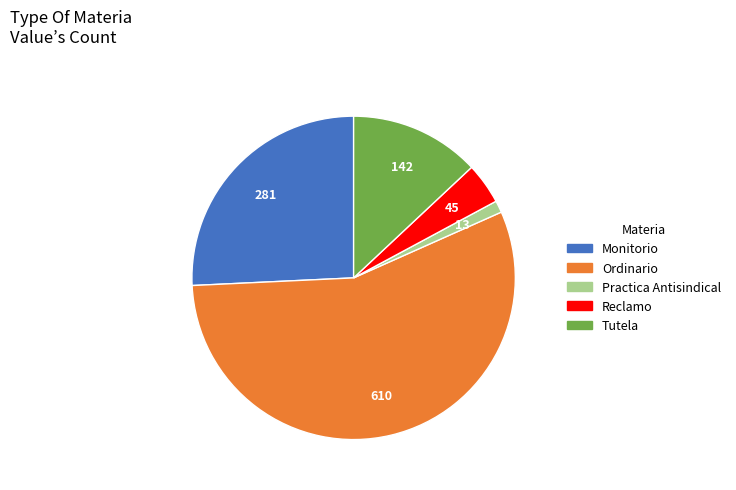

Combined, do Reclamo and Tutela account for over 50%?

No